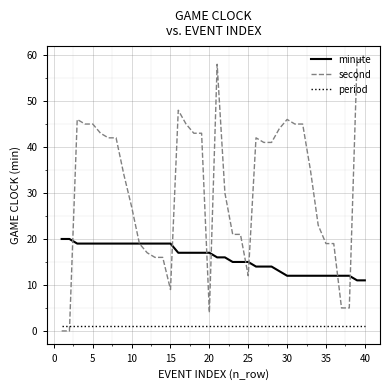

What are all the series names shown in the legend?

minute, second, period